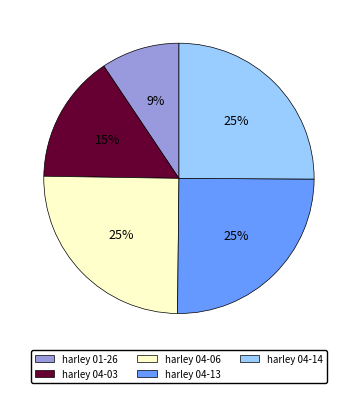

To the nearest percent, what is the difference between the harley 04-06 and harley 04-03 slice percentages?

10%